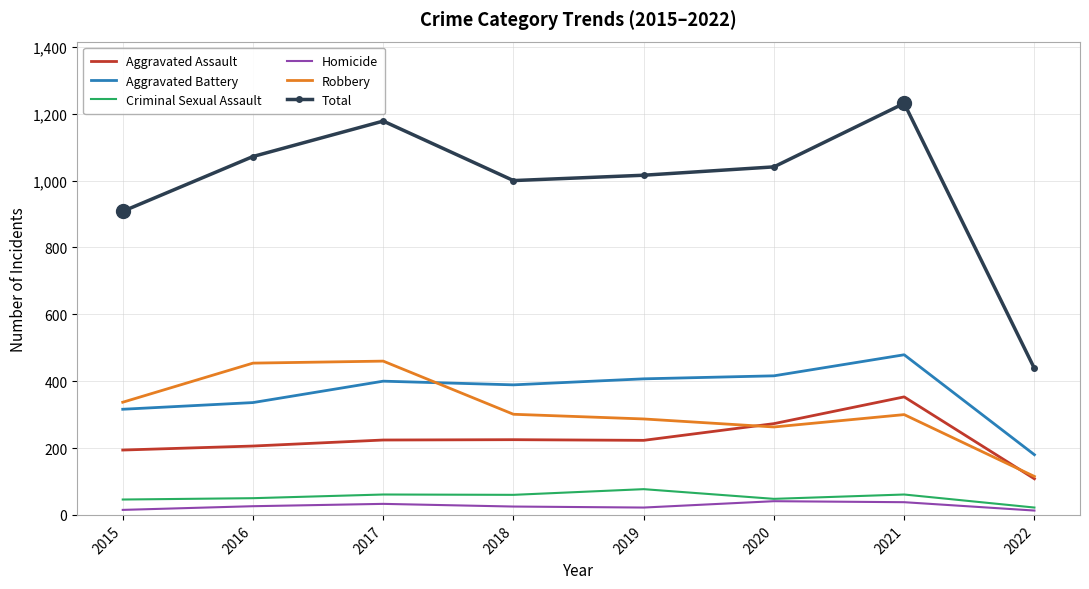

True or false: Homicide and Robbery intersect in this chart.

False